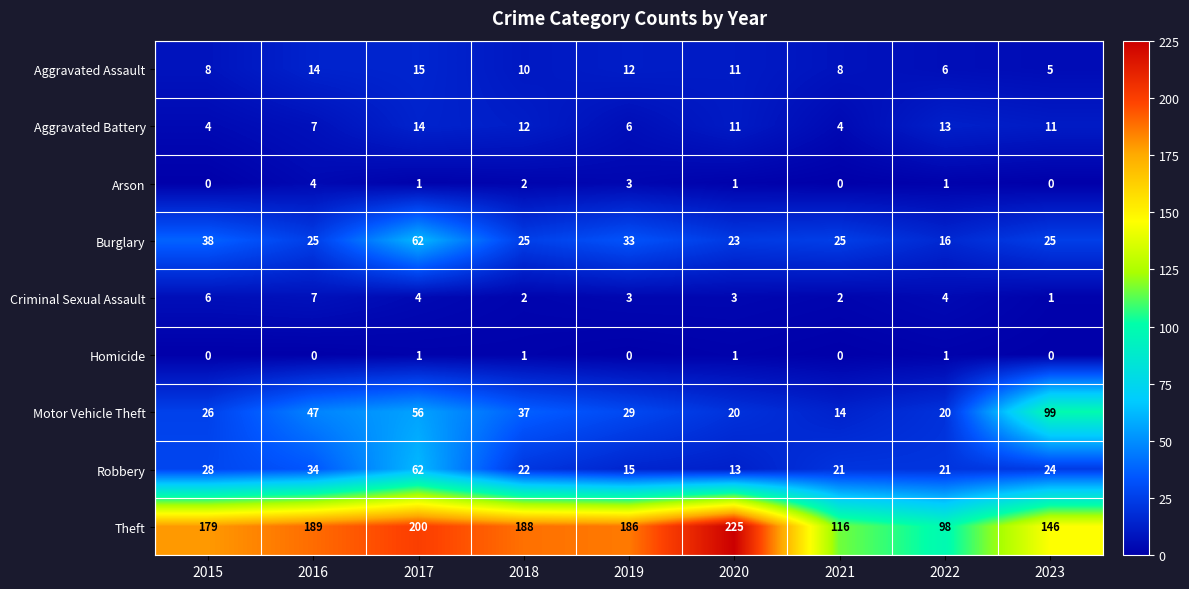

At how many categories does at least one series exceed 45?

9